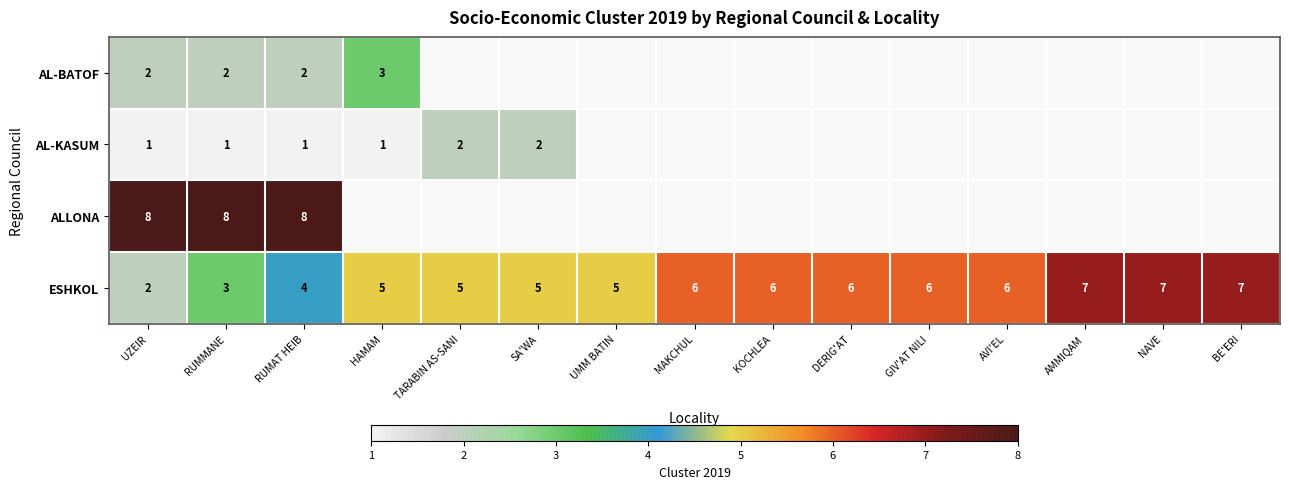

Count the ESHKOL values in the range 5 to 6.

9